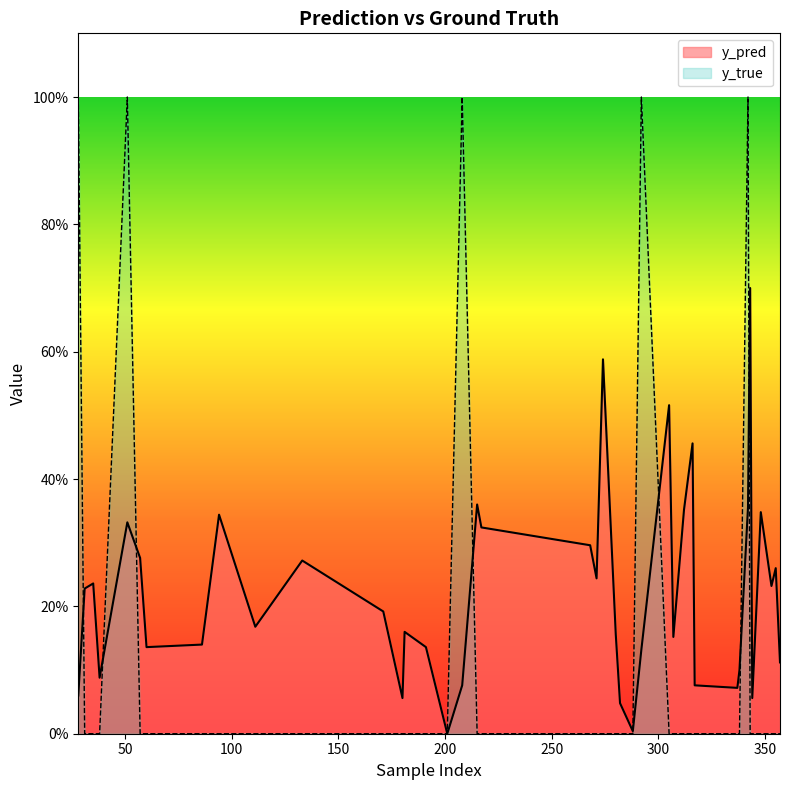

What is the difference between the maximum and minimum values in the y_true series?

1.0